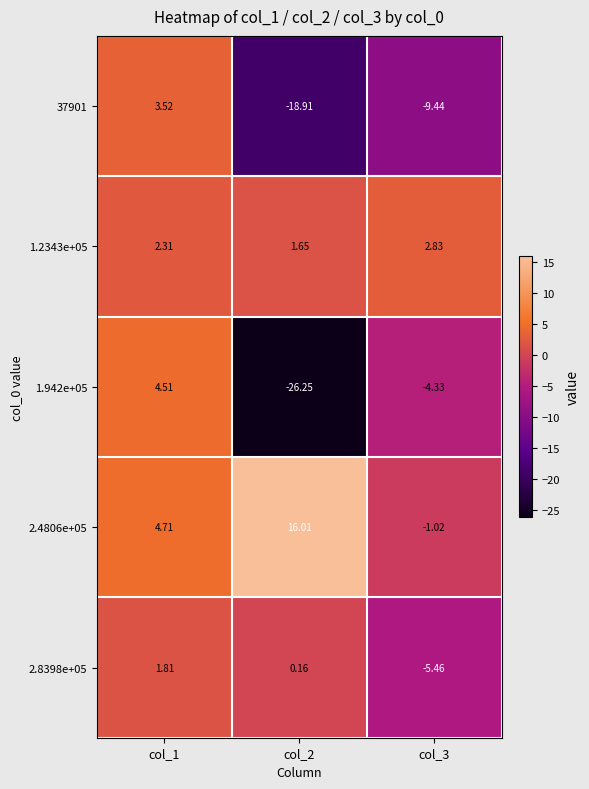

How many negative values does the 2.4806e+05 series have?

1